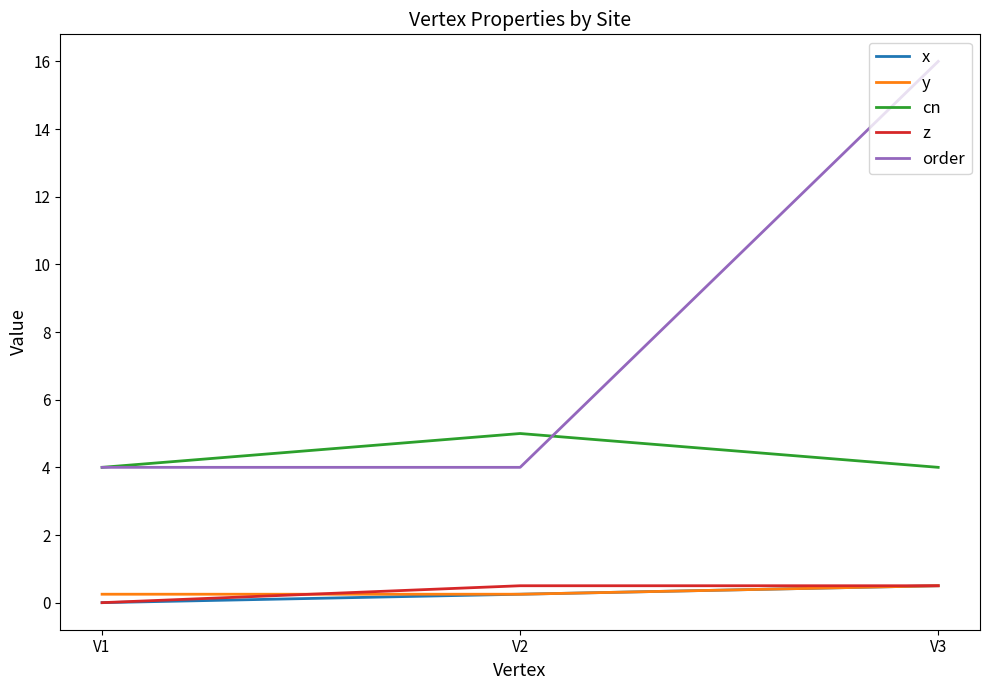

What are all the series names shown in the legend?

x, y, cn, z, order